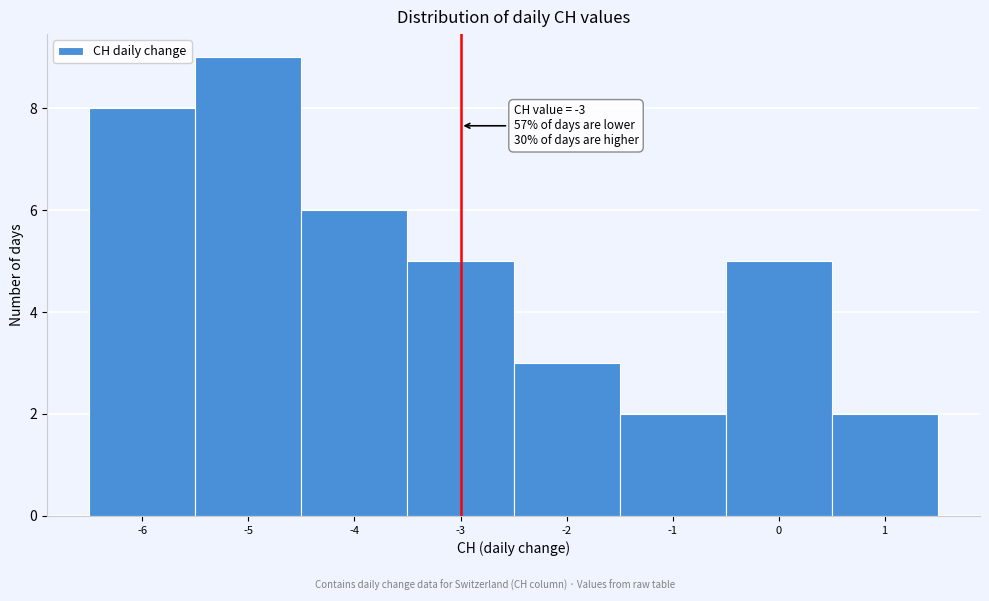

Which range on the x-axis has the tallest bar?

-5.5 to -4.5